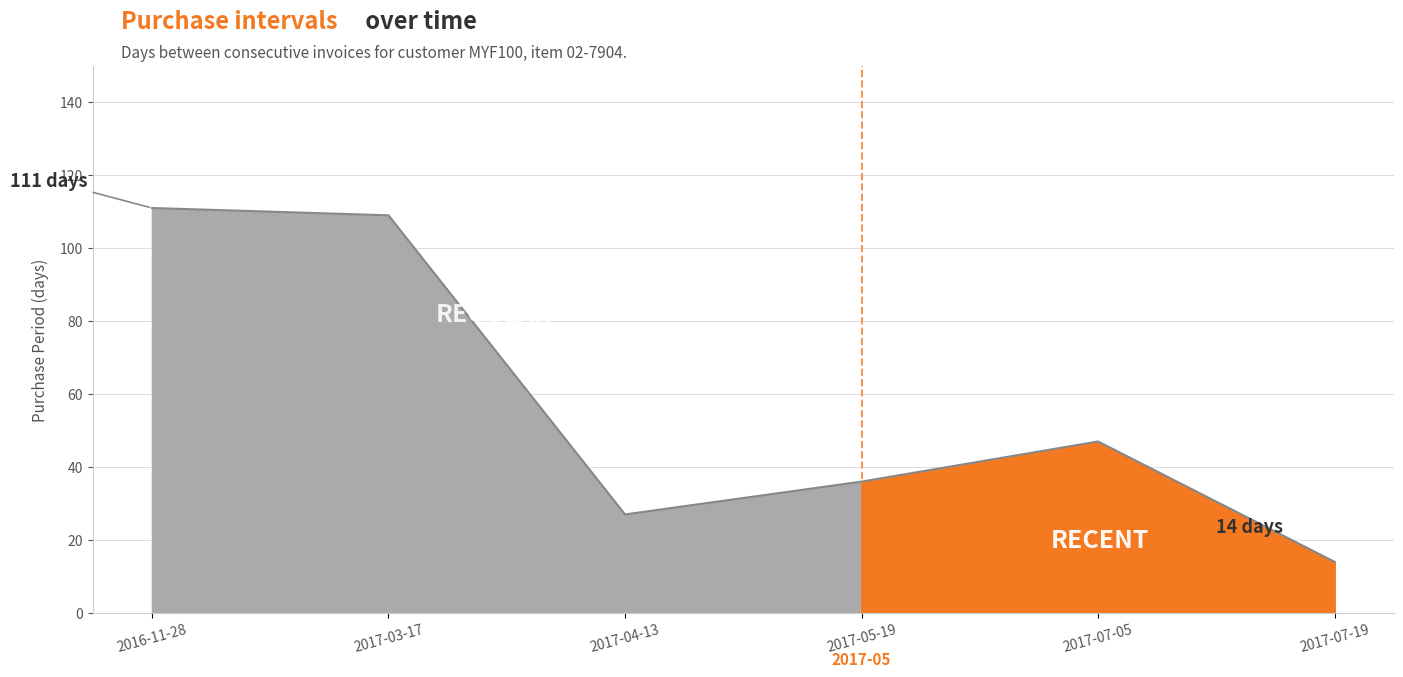

List the labels in order of value, smallest first.

2017-07-19, 2017-04-13, 2017-05-19, 2017-07-05, 2017-03-17, 2016-11-28